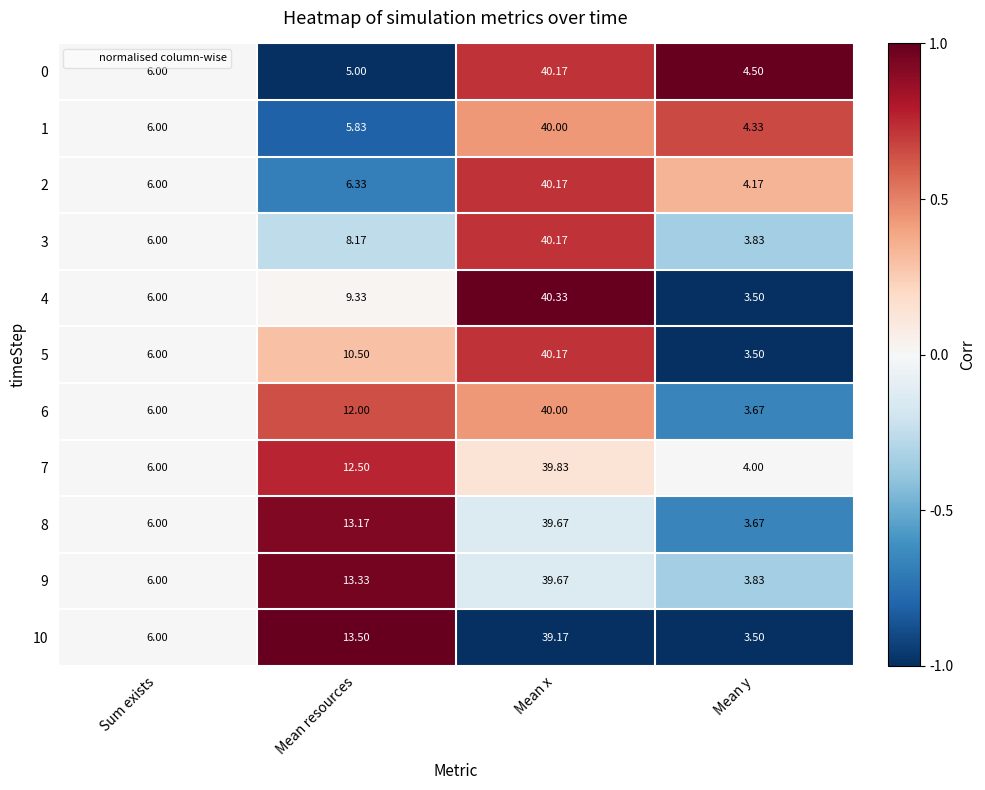

Which label corresponds to the smallest value in the chart?

Mean y